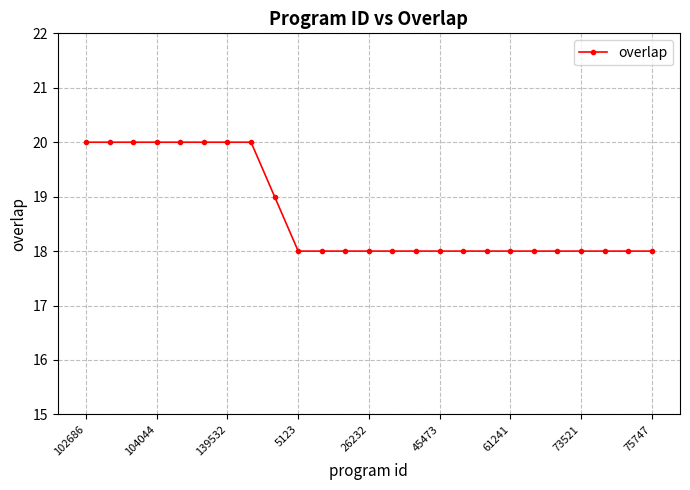

How many lines are shown in the chart?

1